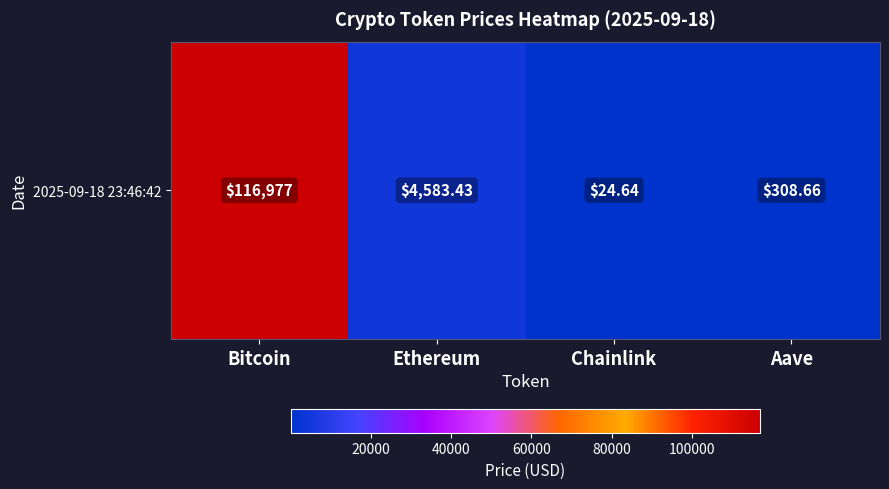

Reading left to right, what are all the values shown in this chart?

Bitcoin=116977.0	Ethereum=4583.4	Chainlink=24.6	Aave=308.7